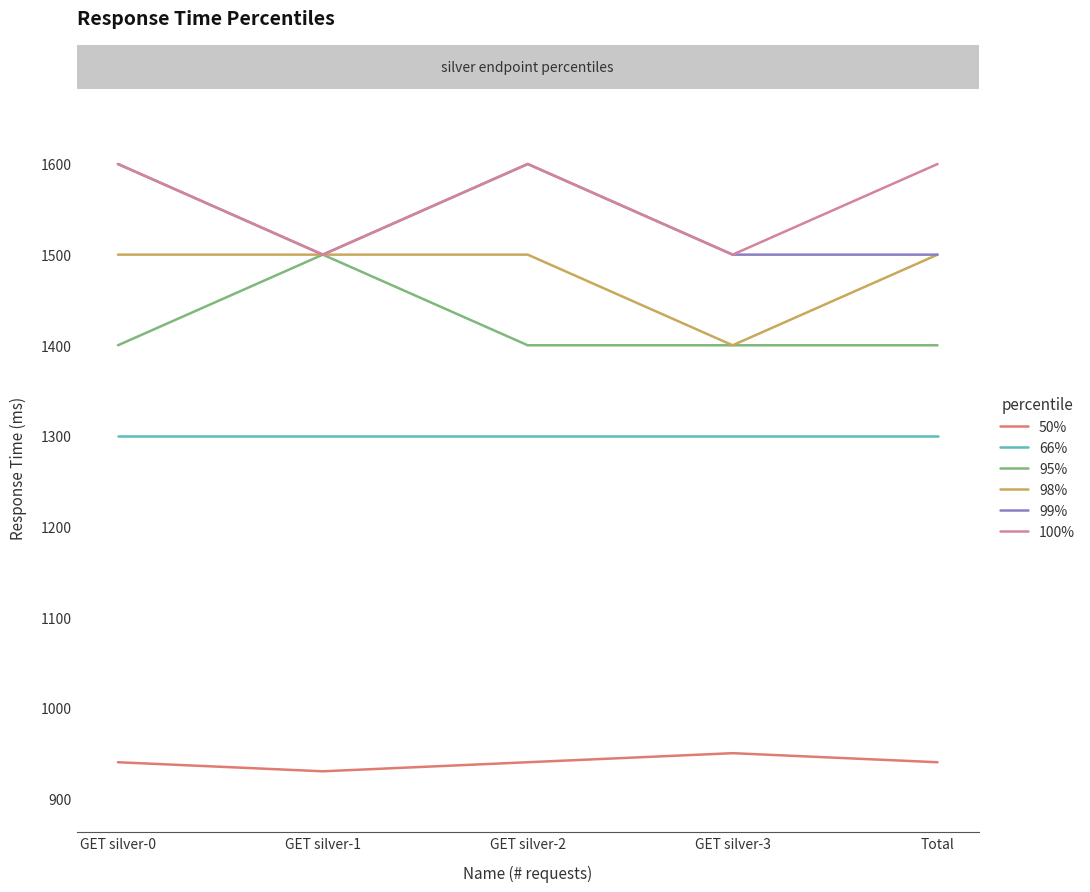

What is the approximate value of 66% at Total?

1300